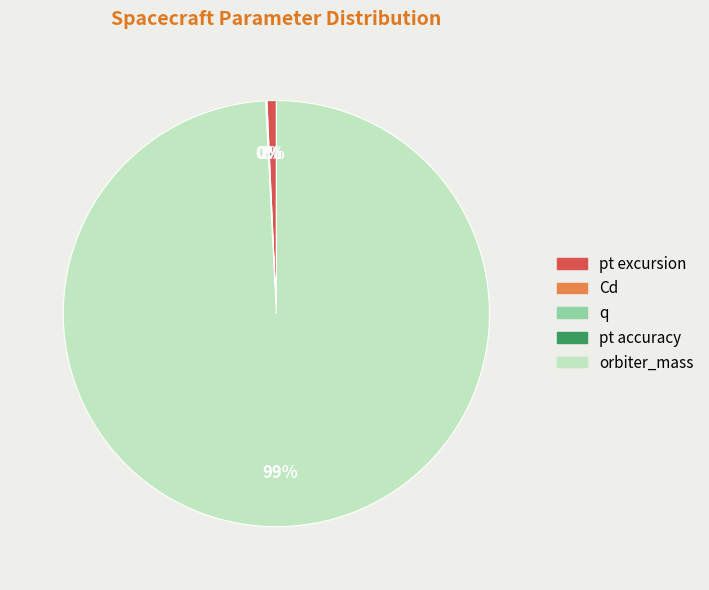

Combined, do pt excursion and orbiter_mass account for over 50%?

Yes